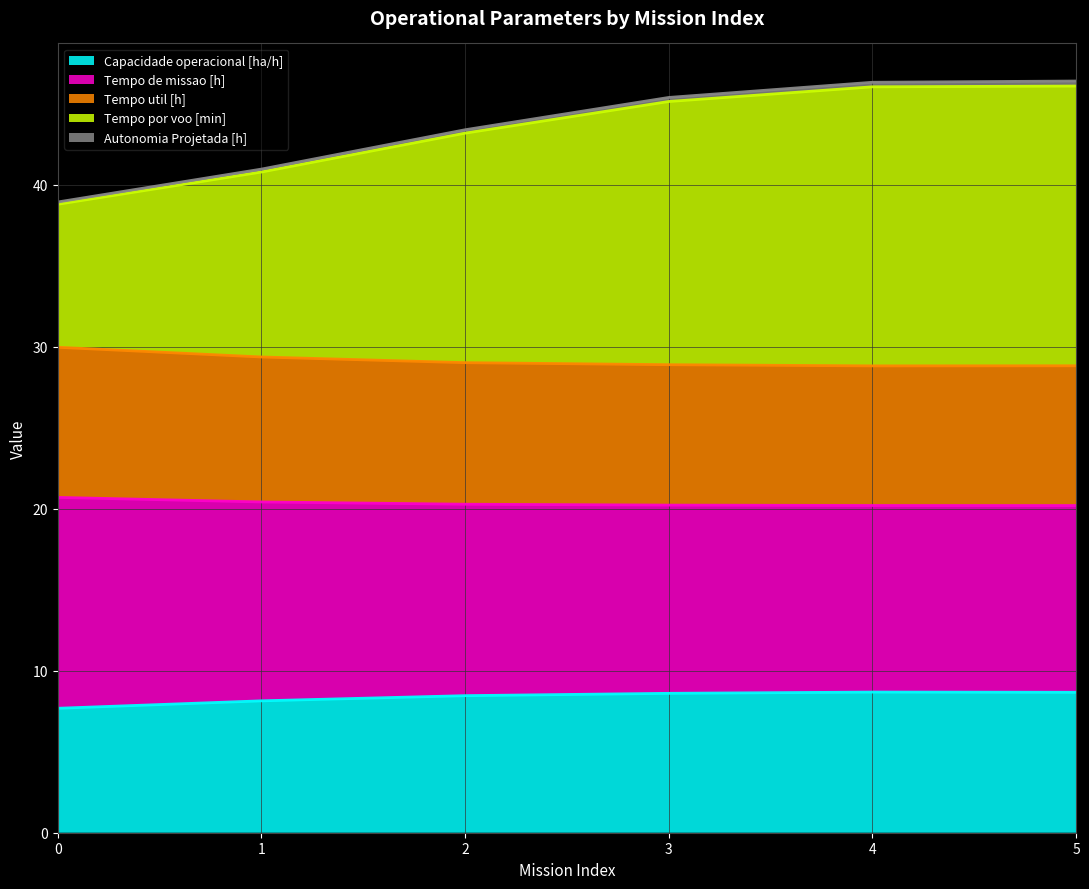

The value of Capacidade operacional [ha/h] at 2 is 8.5. True or false?

True